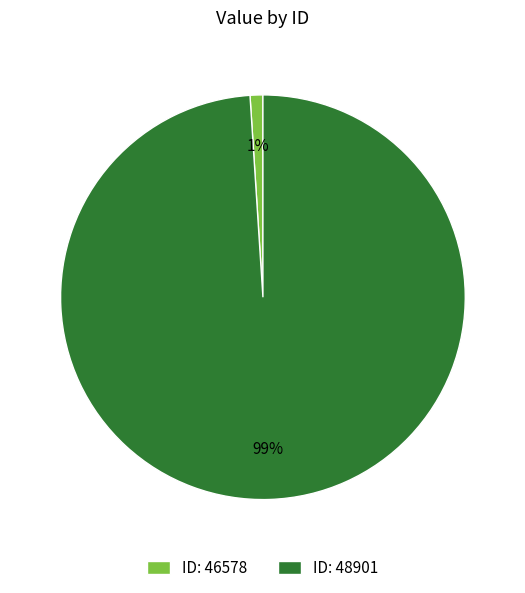

True or false: ID: 48901 accounts for 87% of the total.

False